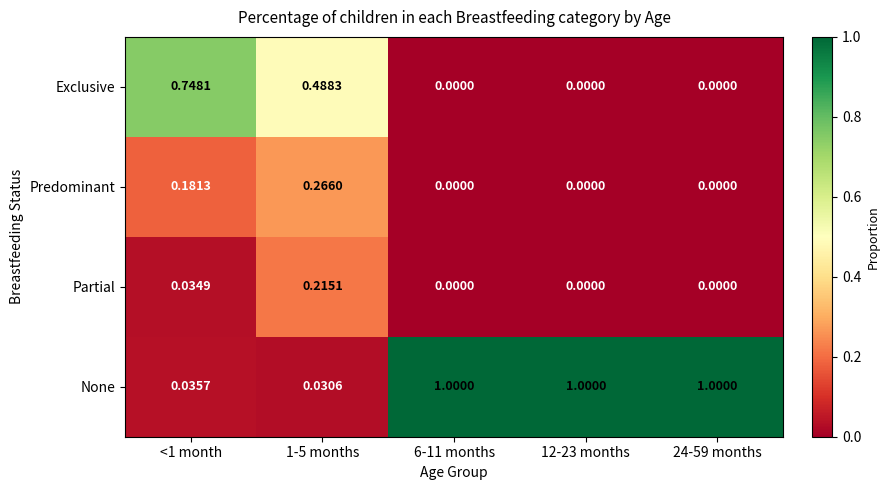

Which series has the largest total across all categories?

None